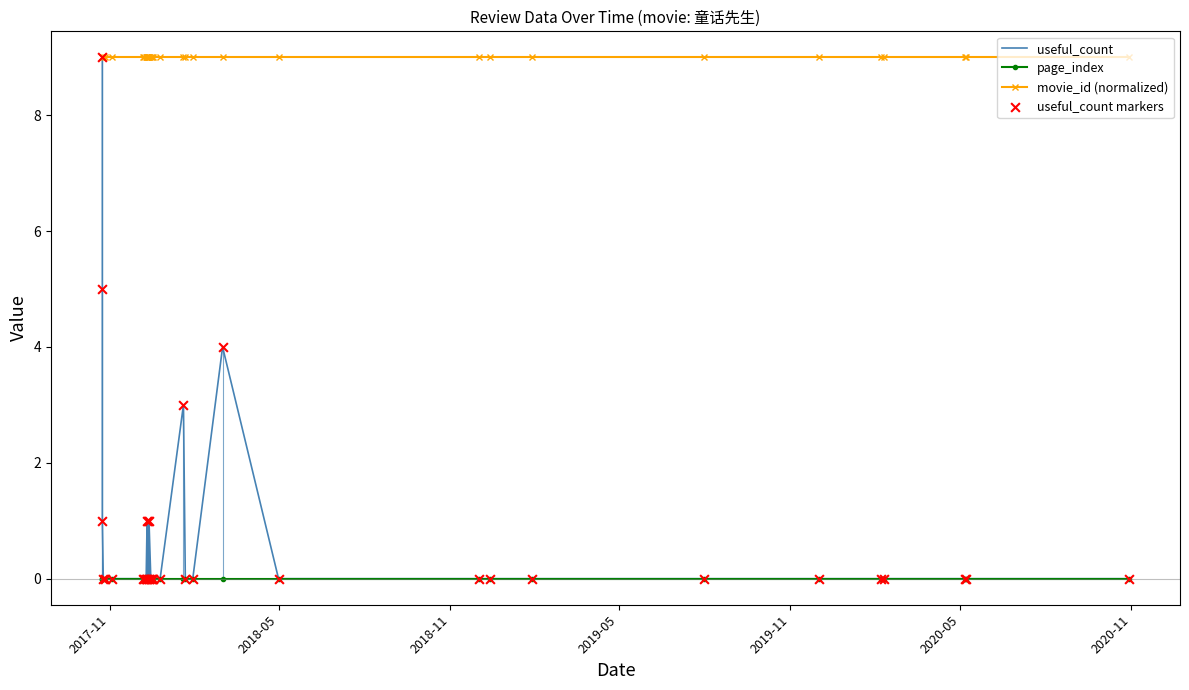

At how many categories does at least one series exceed 1?

35